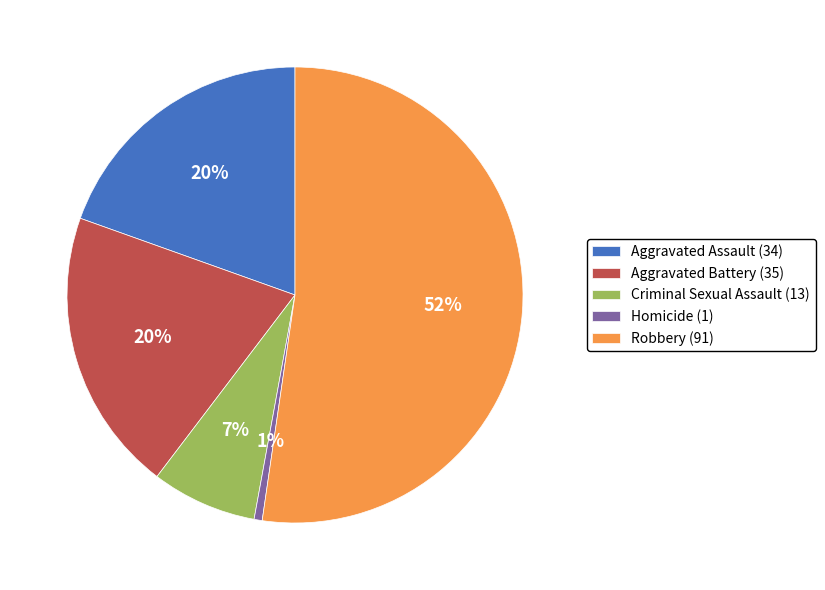

Is the sum of Criminal Sexual Assault and Homicide greater than half?

No